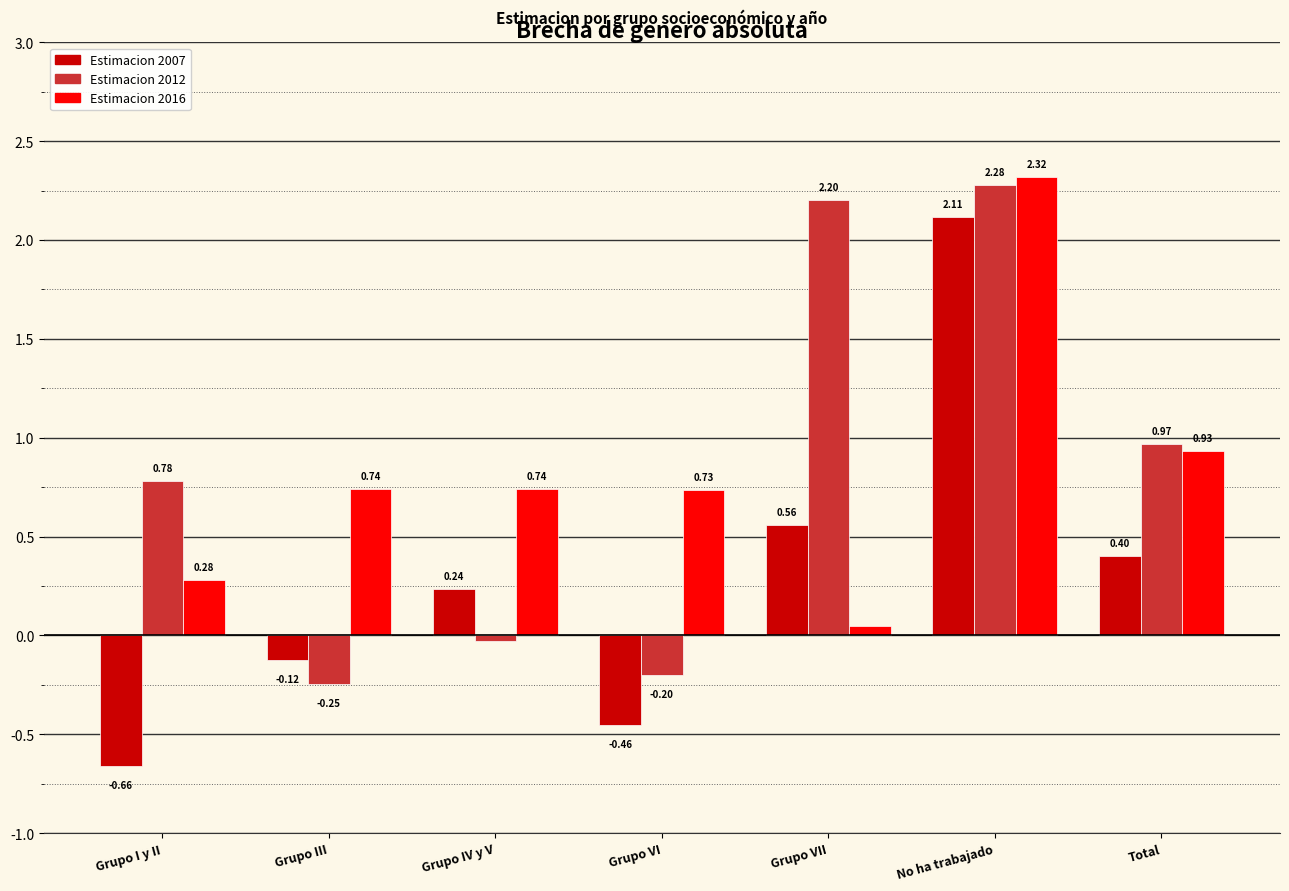

Count the number of data series in this chart.

3